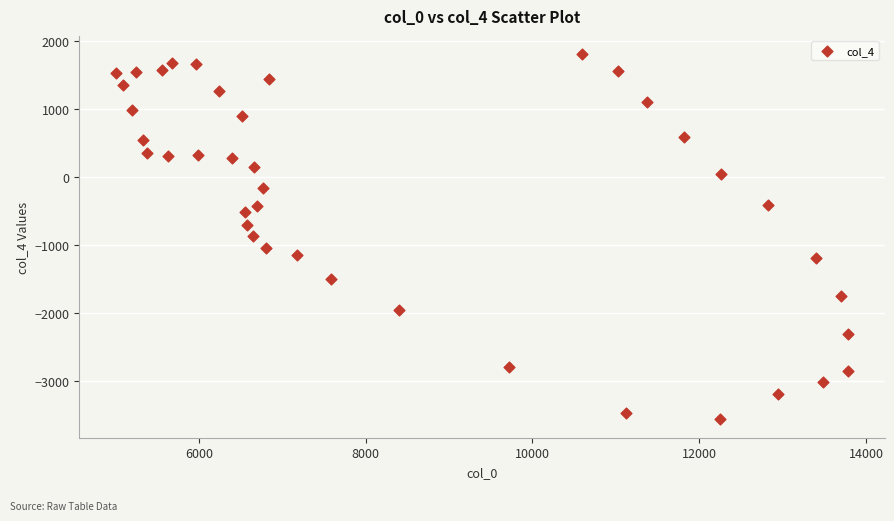

What is the range of X values (max minus min)?

8780